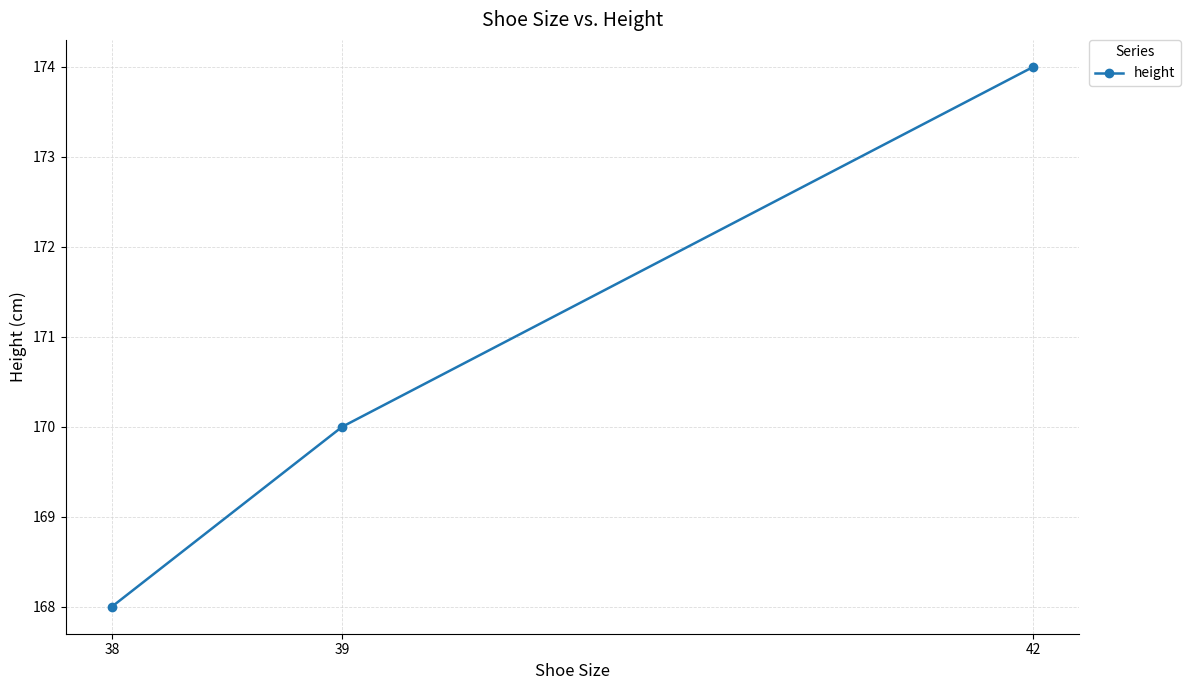

Rank the categories by value from highest to lowest.

42, 39, 38